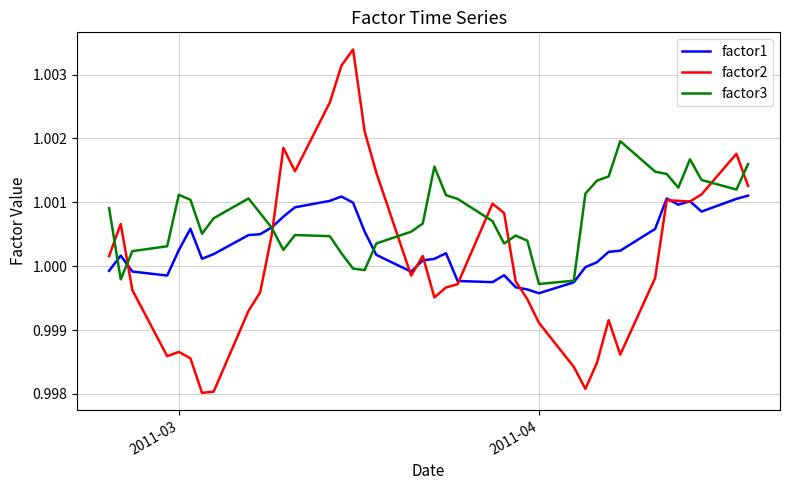

Which series has the largest total across all categories?

factor3